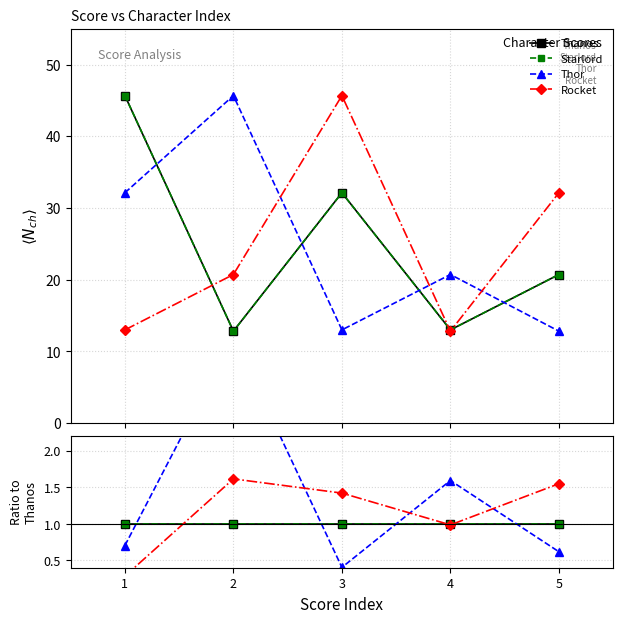

In Rocket, how many points are lower than both neighbors (excluding endpoints)?

1